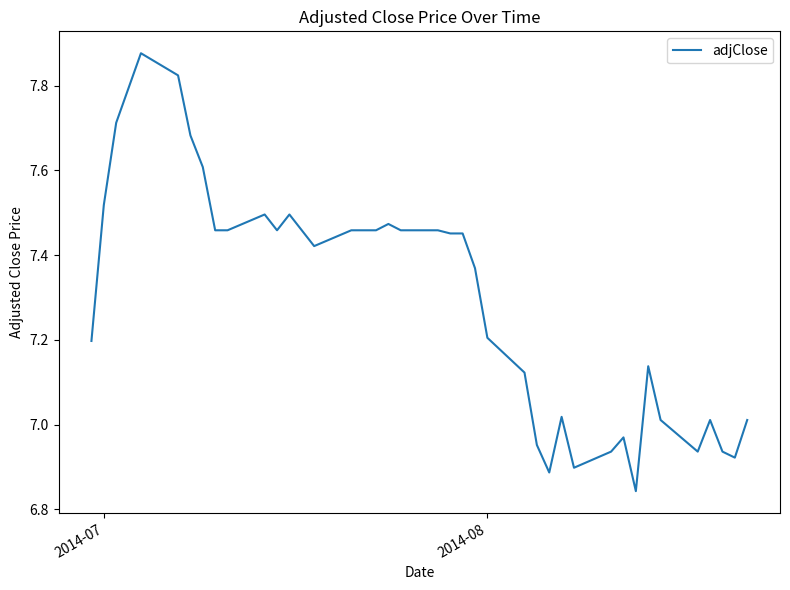

What is the difference between the maximum and minimum values?

1.0